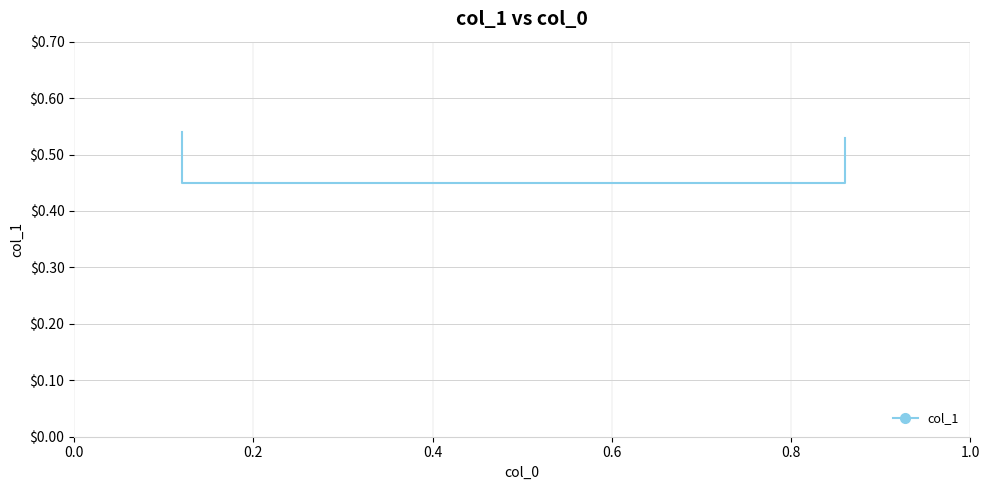

Is it true that the value at 0.0 is 0.3?

False